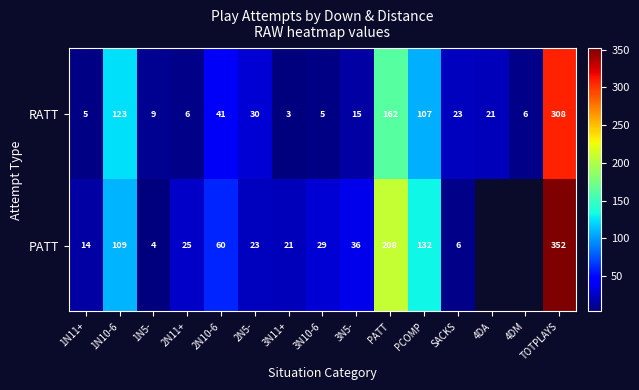

At how many categories does at least one series exceed 128?

3